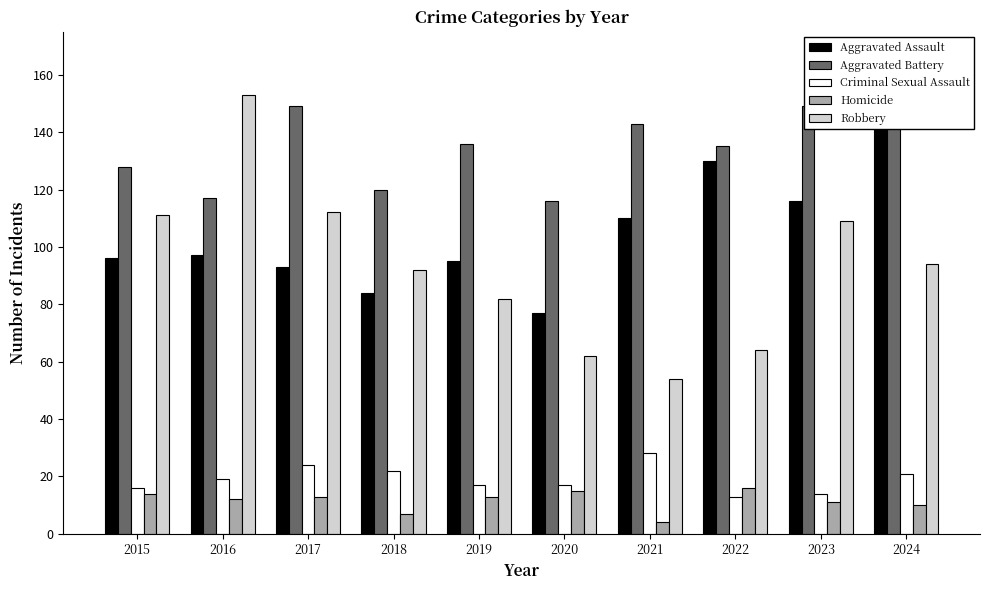

Count the number of data series in this chart.

5